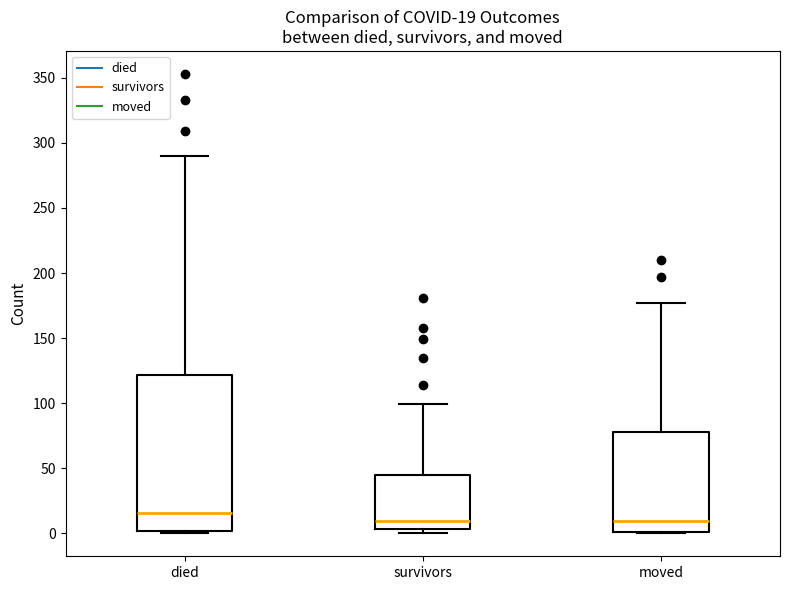

Which box is the tallest, from its lower edge to its upper edge?

died